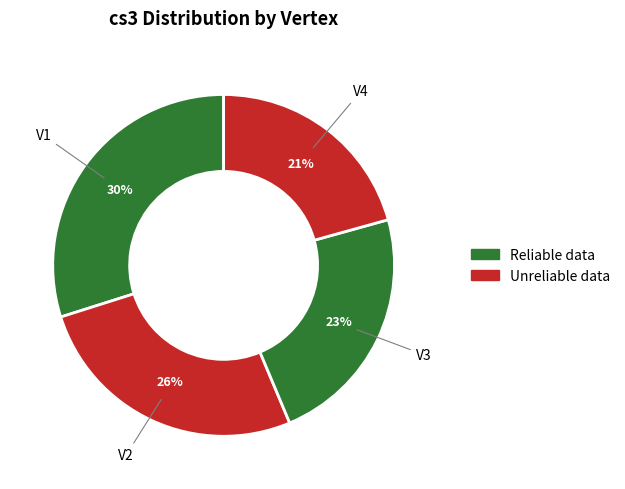

Count the number of slices in the pie.

4